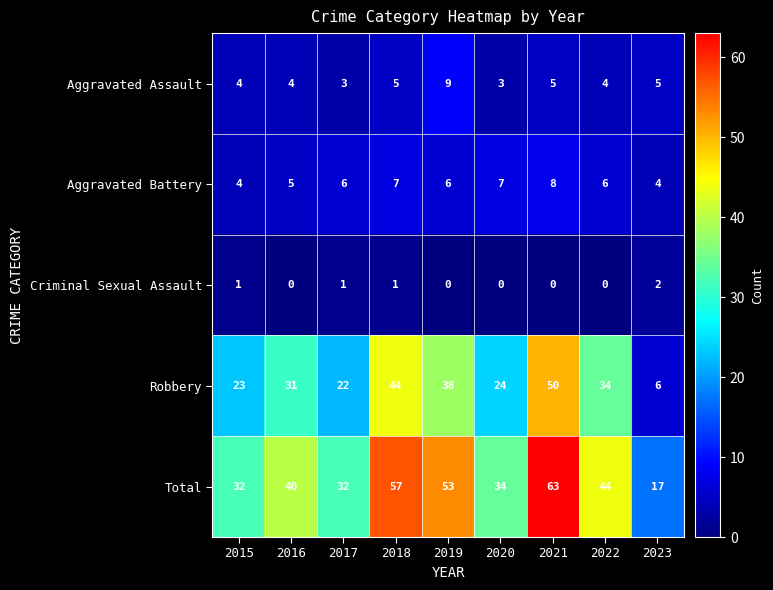

What is the sum of all Criminal Sexual Assault values?

5